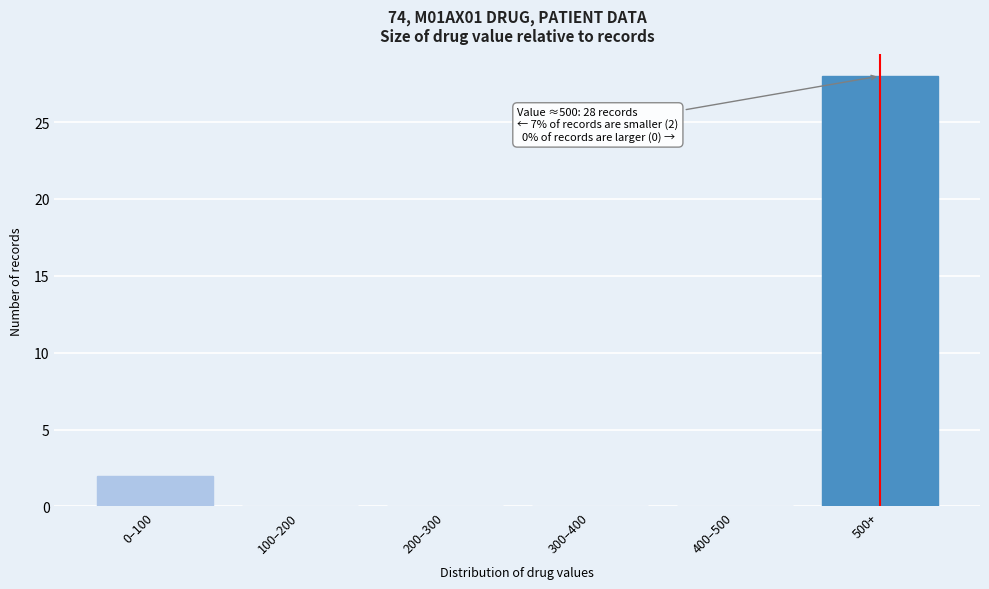

Reading left to right, transcribe all the data shown in this chart.

0–100=2	100–200=0	200–300=0	300–400=0	400–500=0	500+=28